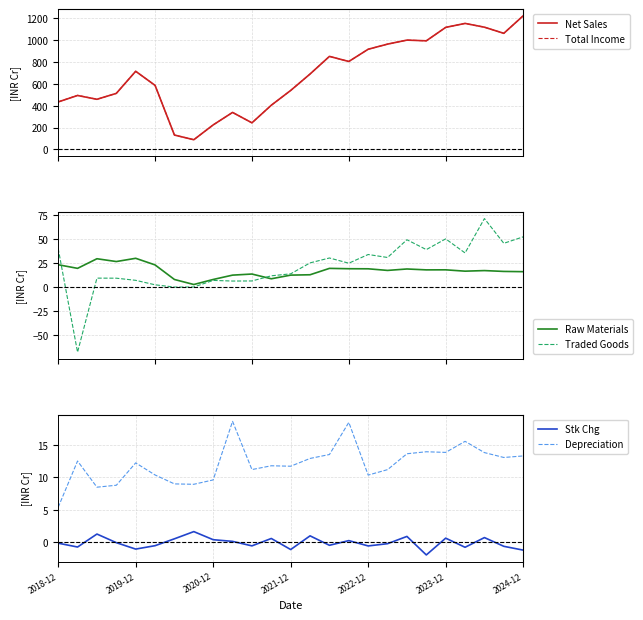

What is the maximum value for Net Sales?

1224.7